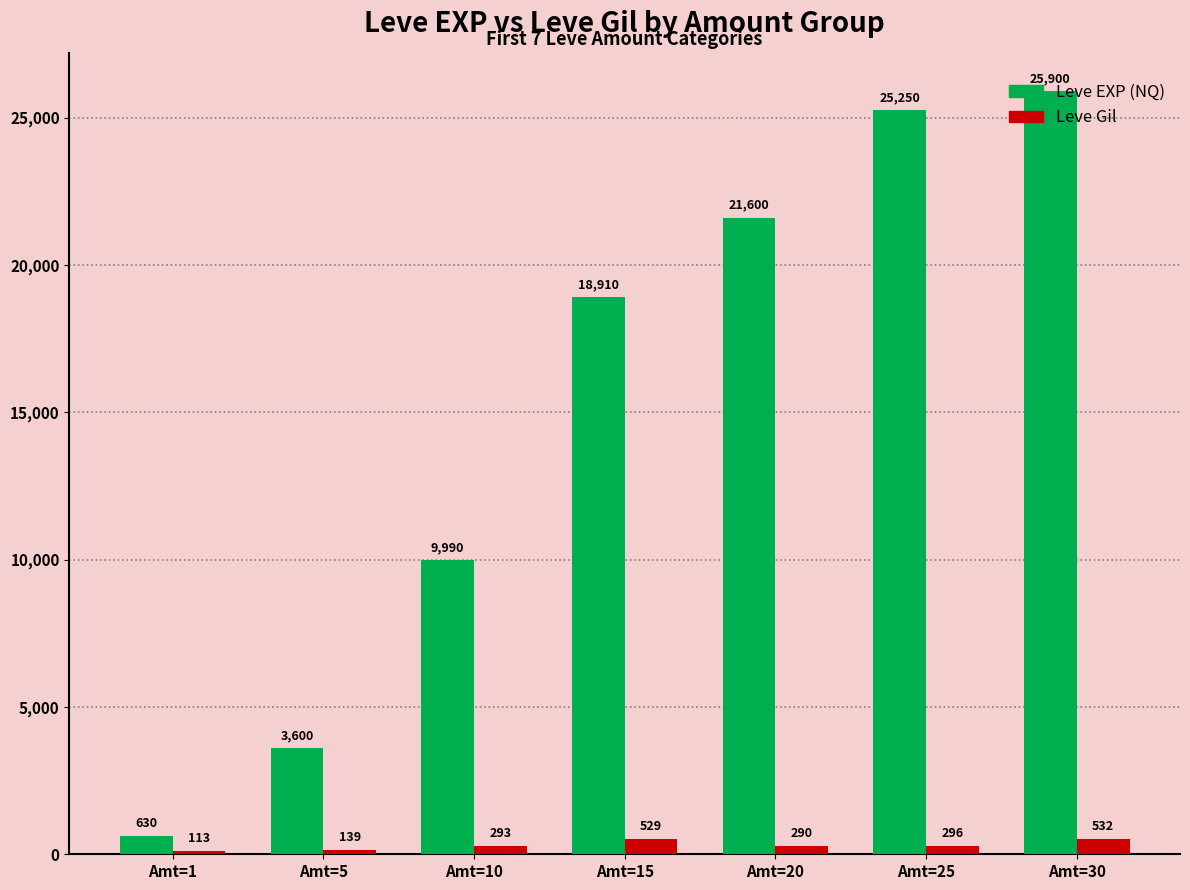

At how many categories does at least one series exceed 19472?

3